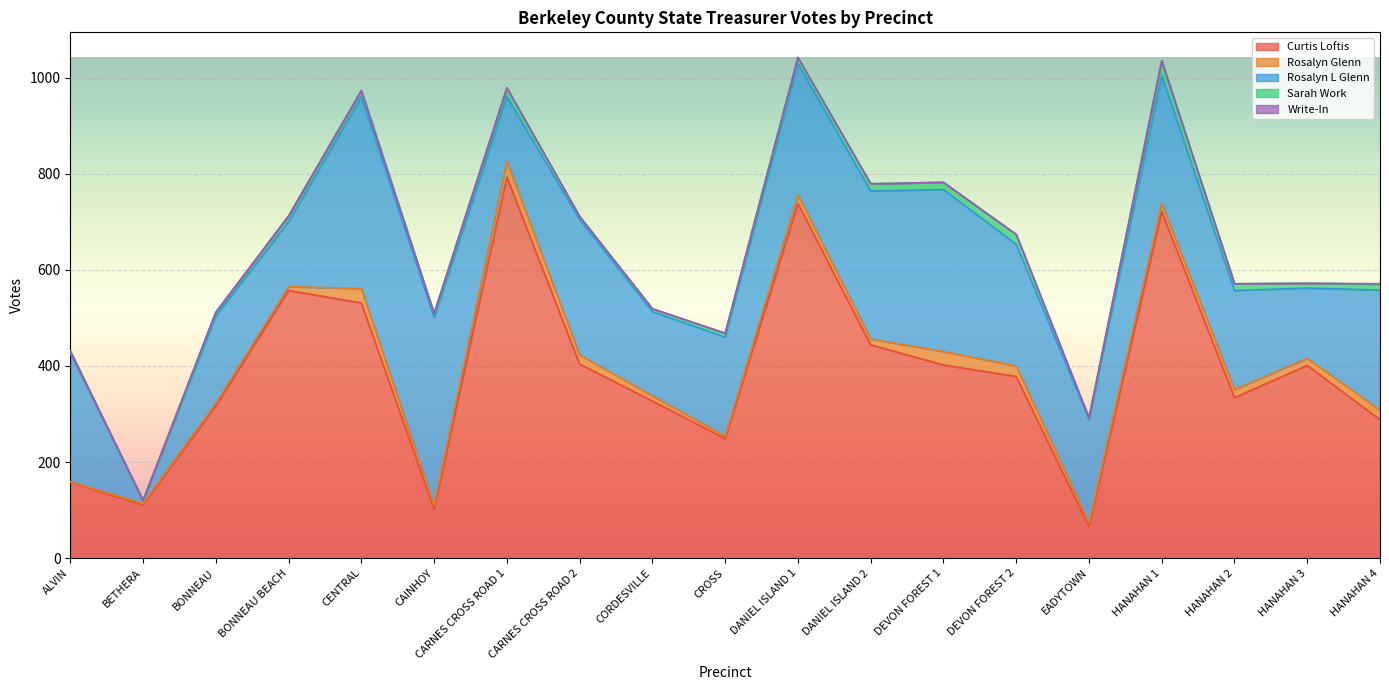

Rank the series by their maximum value, from highest to lowest.

Curtis Loftis, Rosalyn L Glenn, Rosalyn Glenn, Sarah Work, Write-In